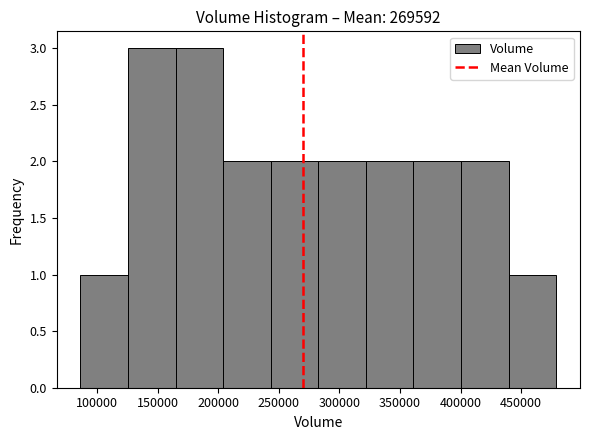

How tall is the bar that spans 85000 to 125000 on the x-axis? Neither the bar edges nor the heights are printed on the chart, so give them approximately, as read against the axes.

1